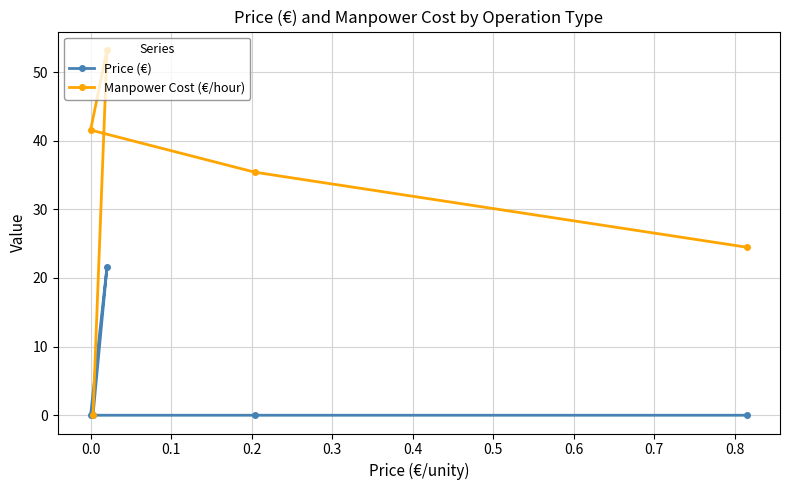

How many lines are shown in the chart?

2